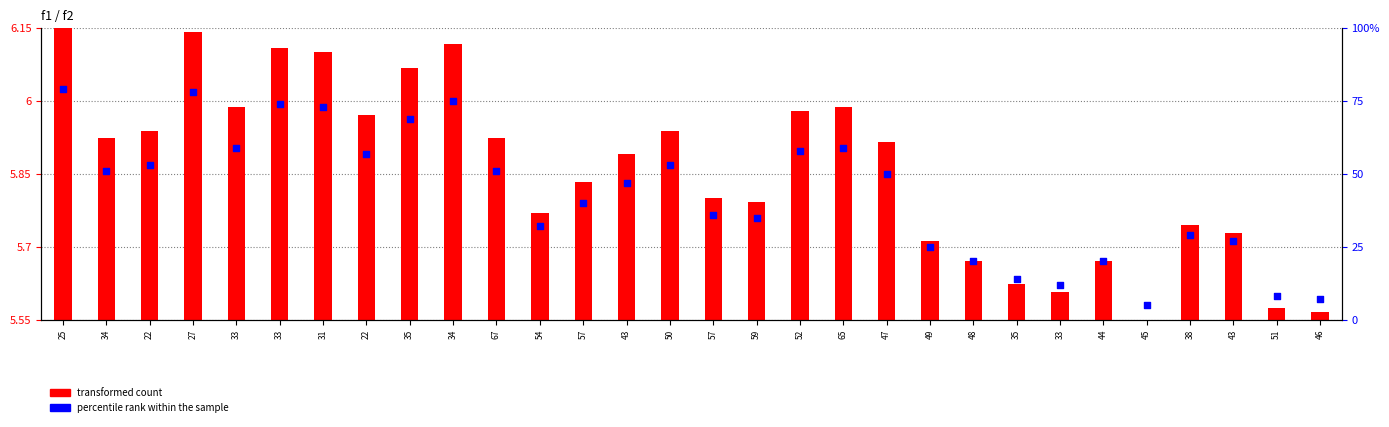

Which series has the widest spread of Y values?

percentile rank within the sample